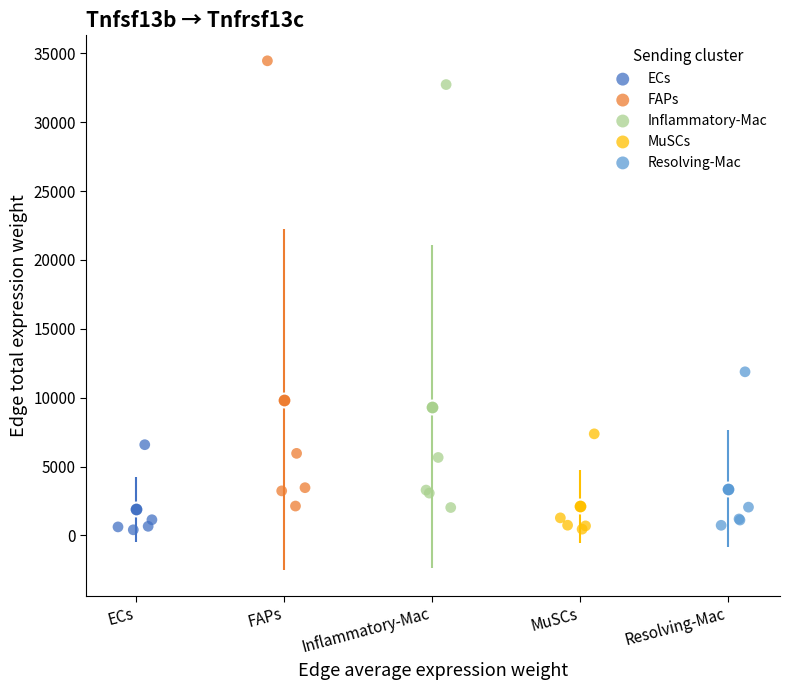

Which series reaches the maximum Y coordinate?

FAPs